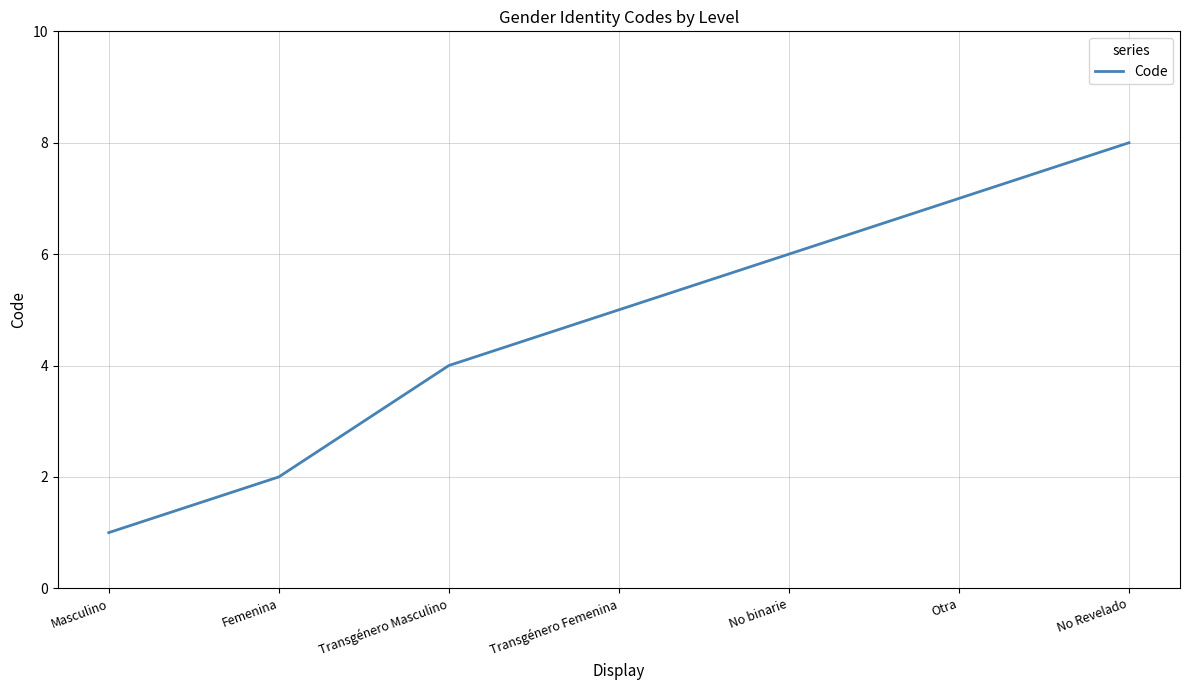

Rank the categories by value from lowest to highest.

Masculino, Femenina, Transgénero Masculino, Transgénero Femenina, No binarie, Otra, No Revelado